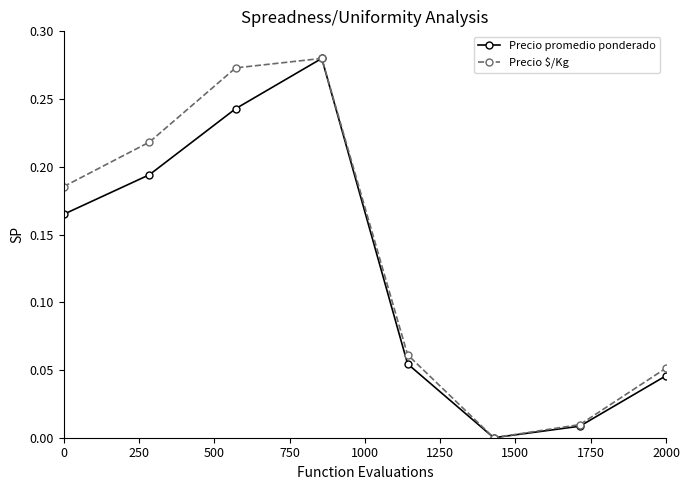

Which series has the largest total across all categories?

Precio $/Kg